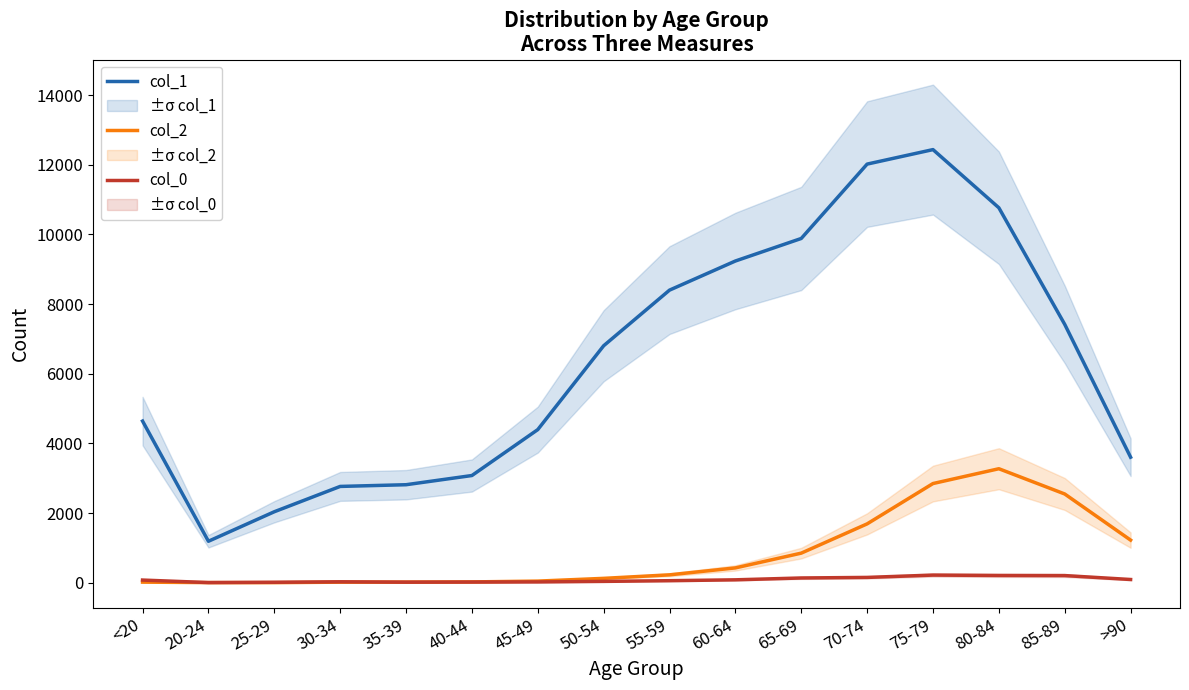

What is the total value across all series at 65-69?

10870